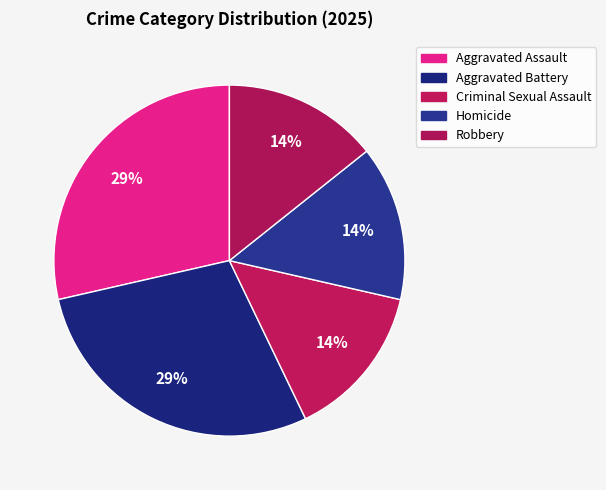

To the nearest percent, what percentage of the pie is Homicide?

14%